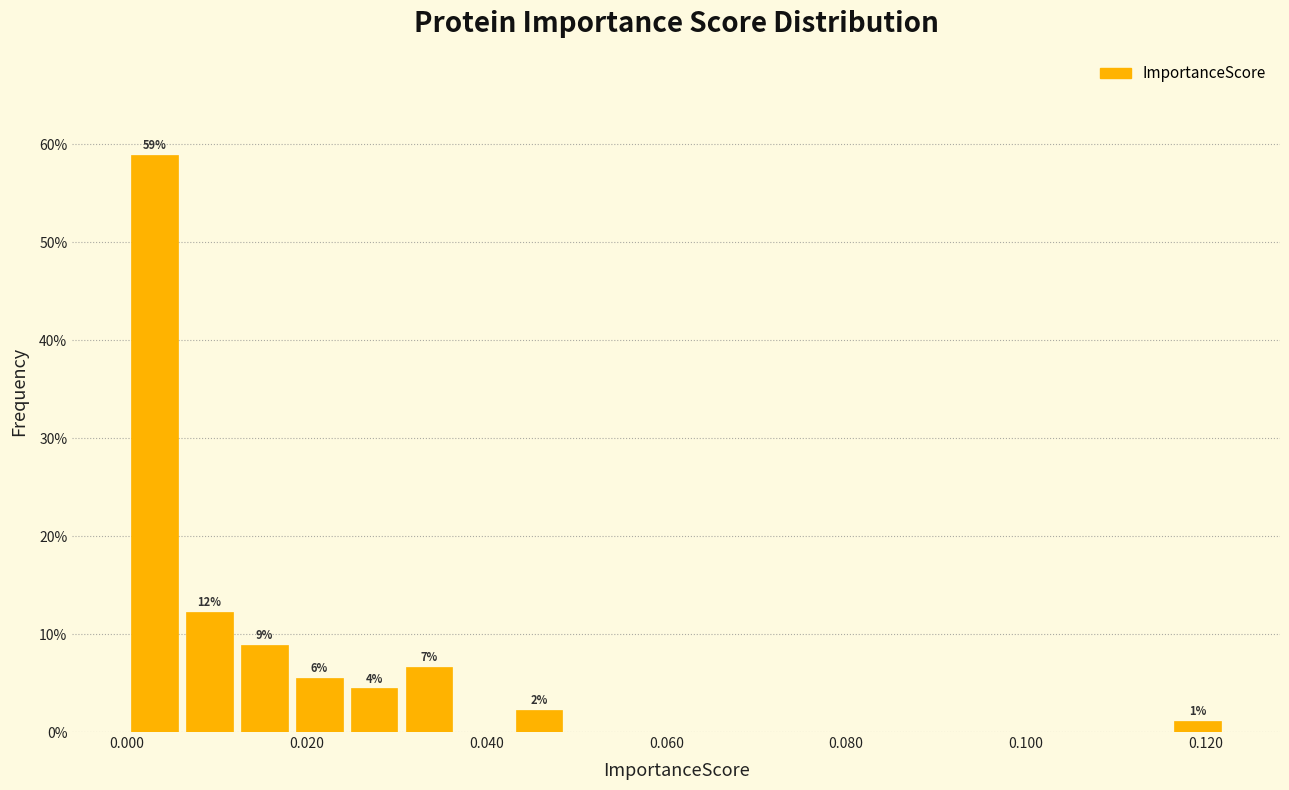

Around what value on the x-axis is the tallest bar? Give the approximate position of its centre, as read against the axis.

0.004